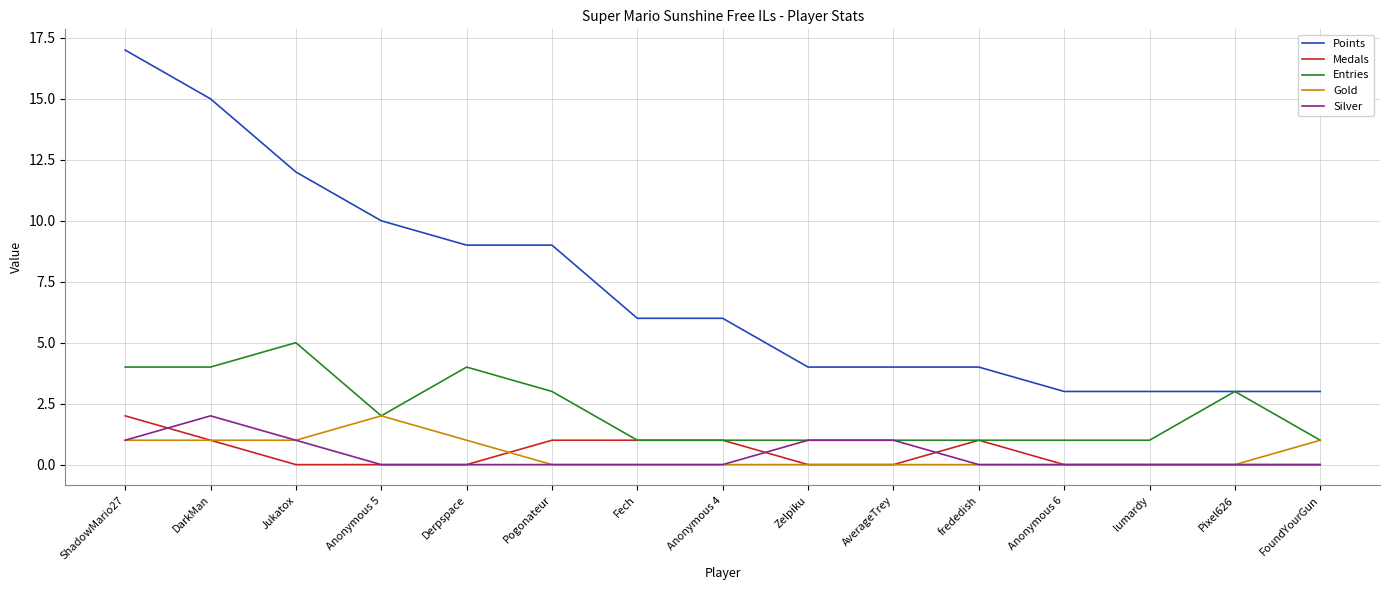

What are all the series names shown in the legend?

Points, Medals, Entries, Gold, Silver